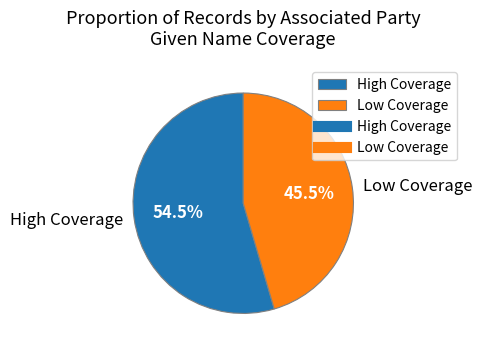

Which slice is the largest?

High Coverage